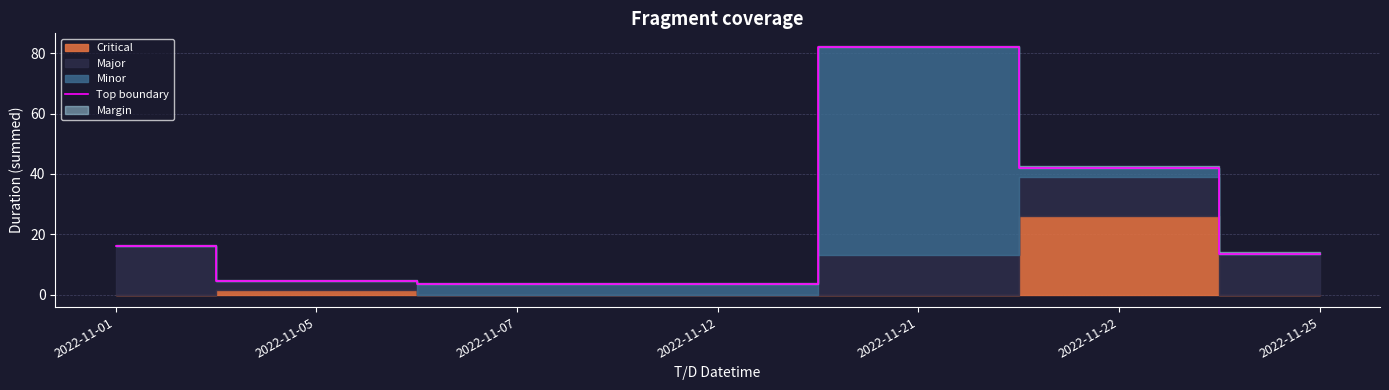

What is the change in value from 2022-11-01 to 2022-11-05?

-11.5